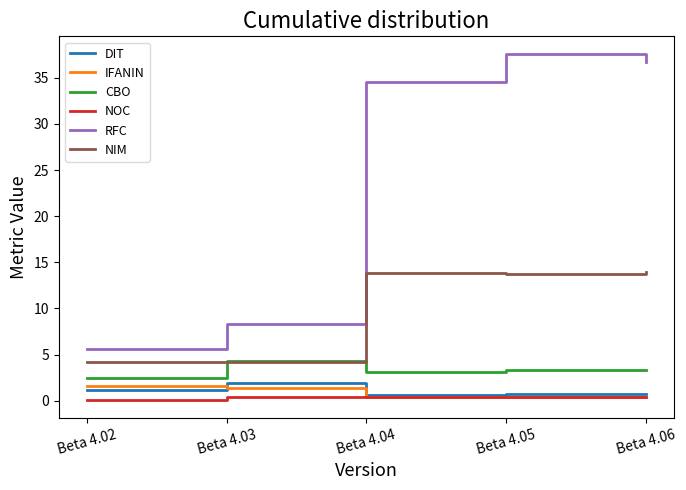

What are all the series names shown in the legend?

DIT, IFANIN, CBO, NOC, RFC, NIM